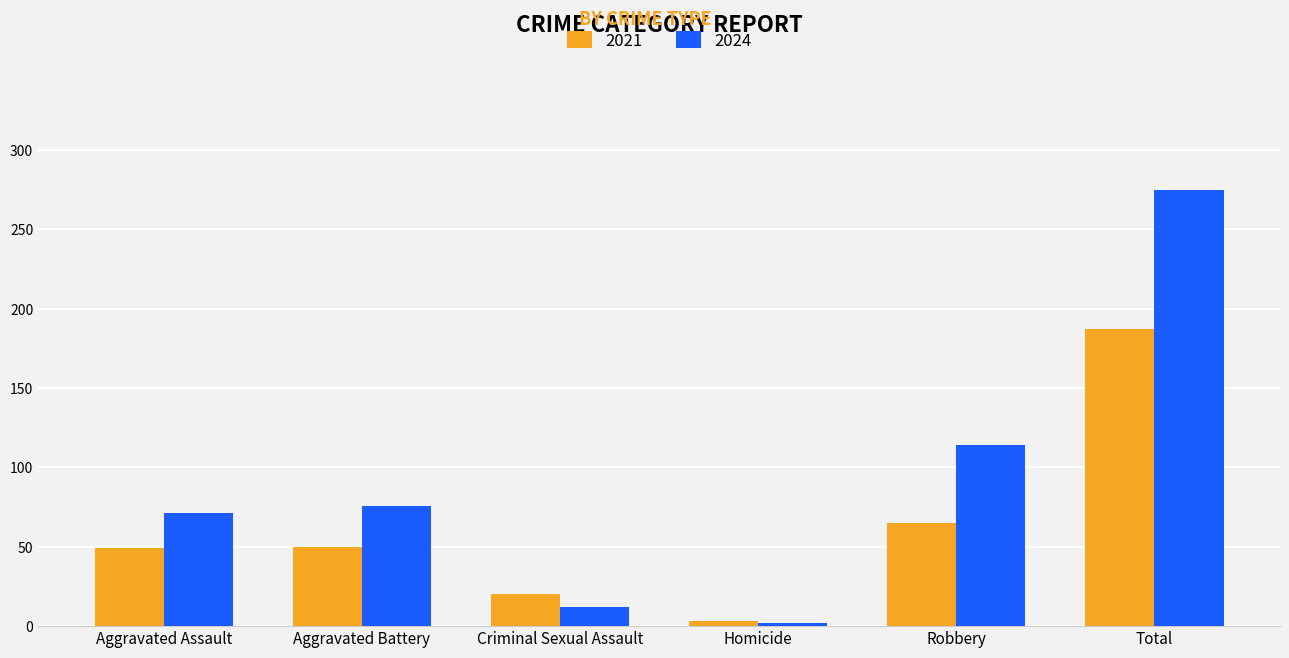

What is the sum of all 2021 values?

374